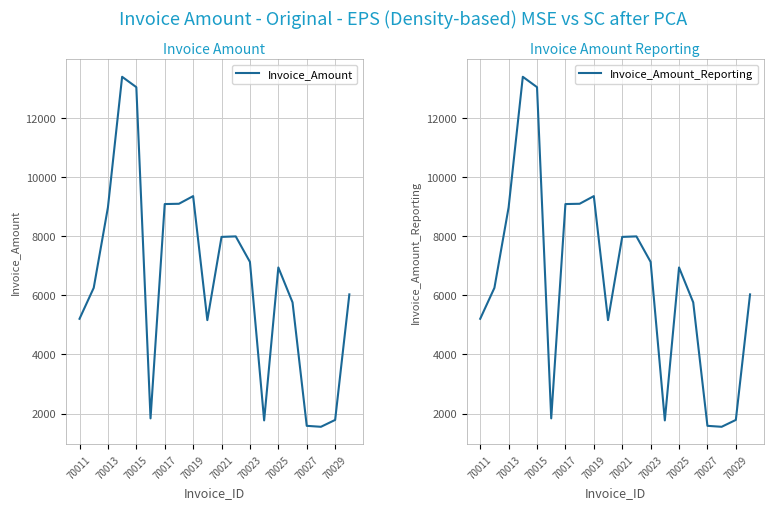

How many lines are shown in the chart?

2